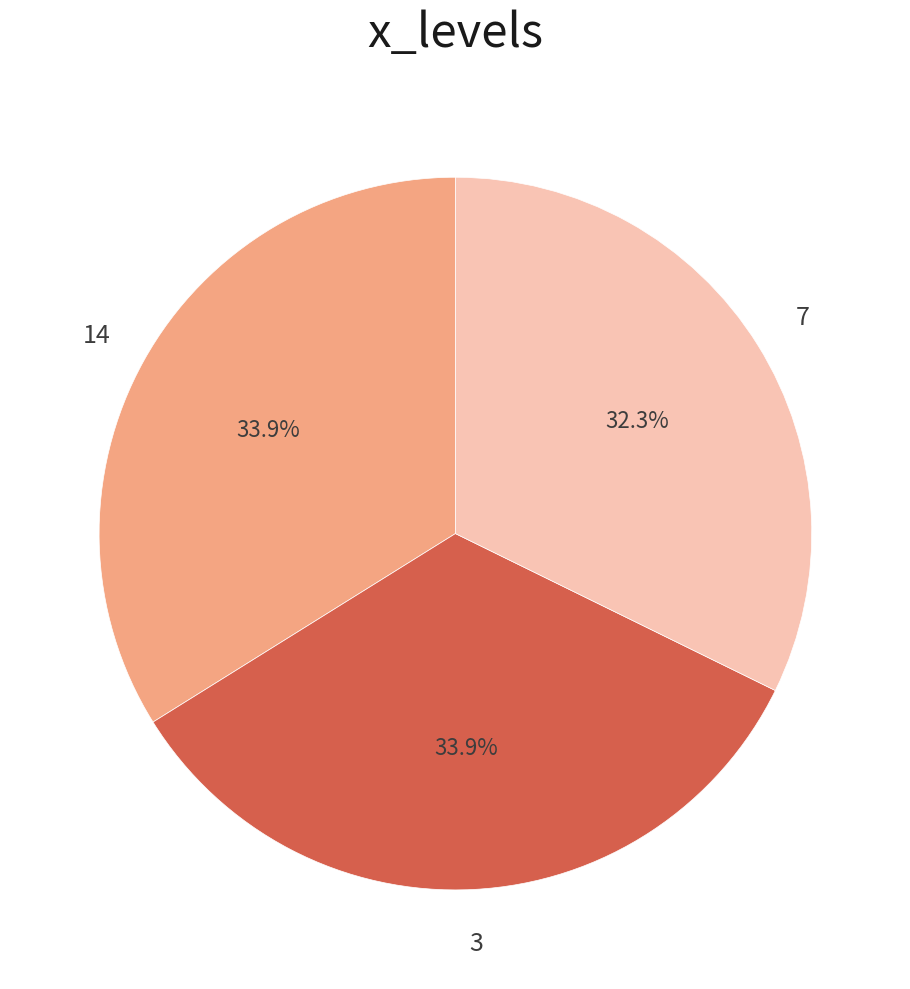

Is there a majority slice in this chart?

No